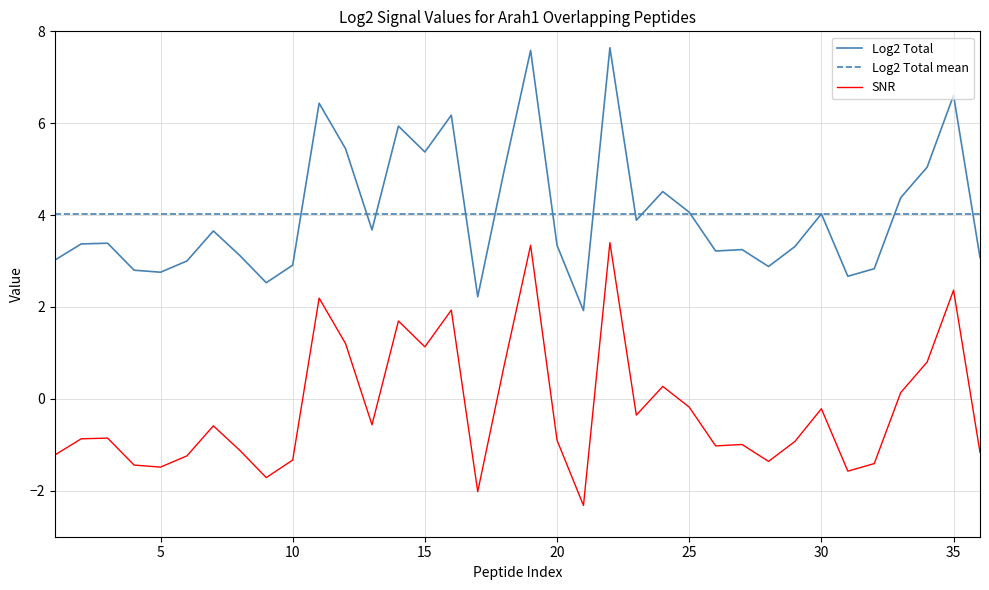

What is the maximum value shown in the chart?

7.6